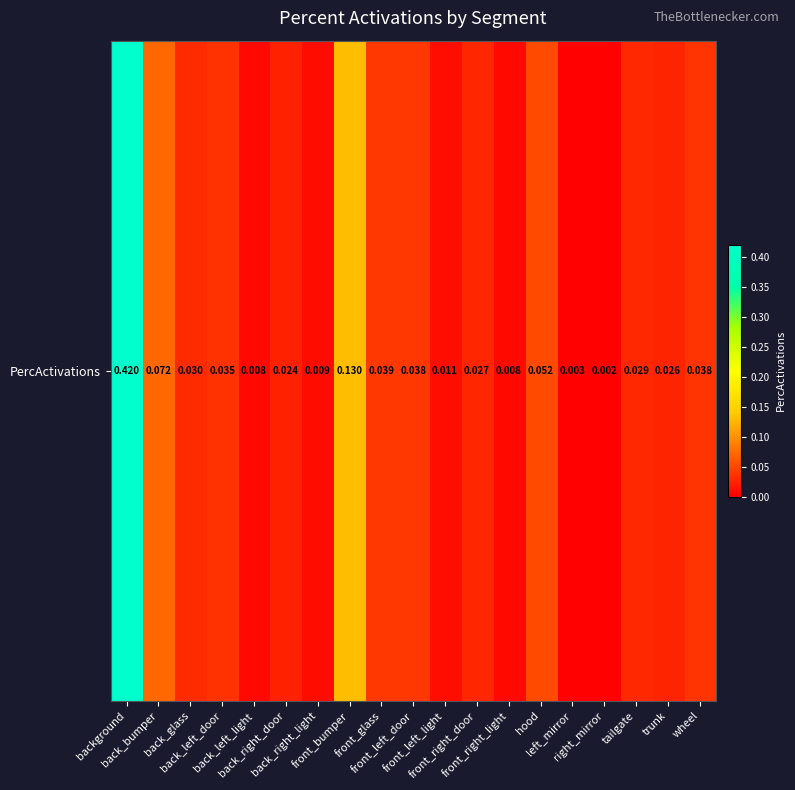

Where is the data nearest to the value 0?

right_mirror